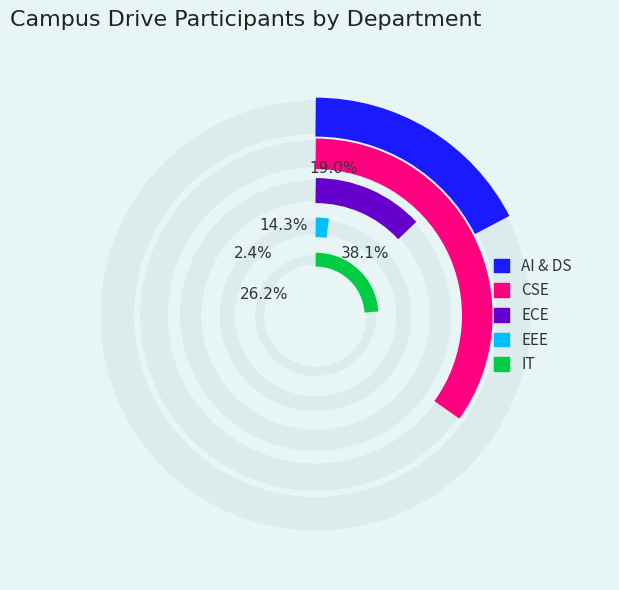

What percentage is NOT represented by ECE?

85.7%